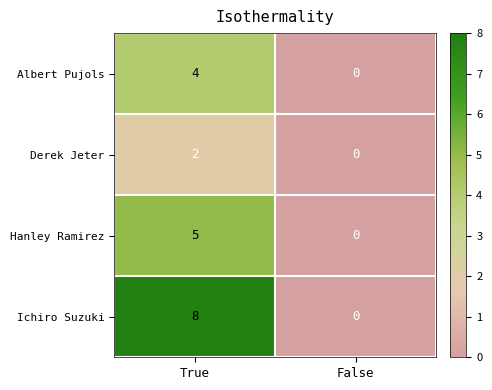

List the series in order of their peak value, highest first.

Ichiro Suzuki, Hanley Ramirez, Albert Pujols, Derek Jeter